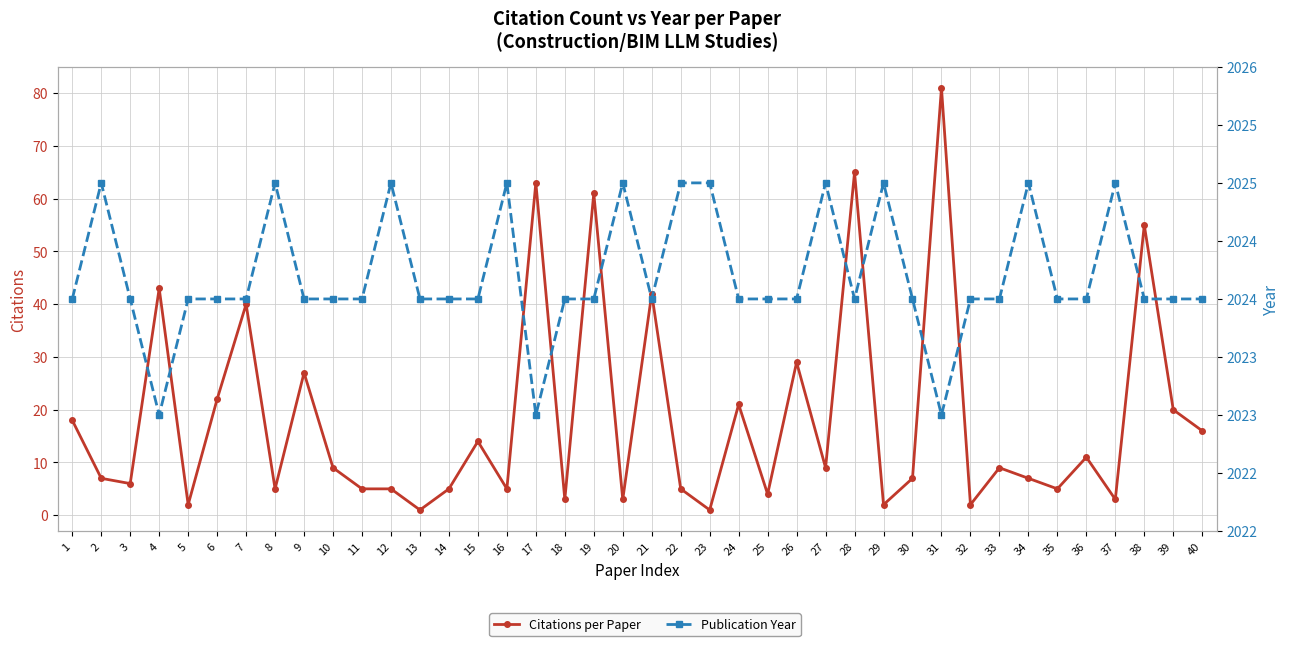

What is the difference between the maximum and minimum values in the Publication Year series?

2